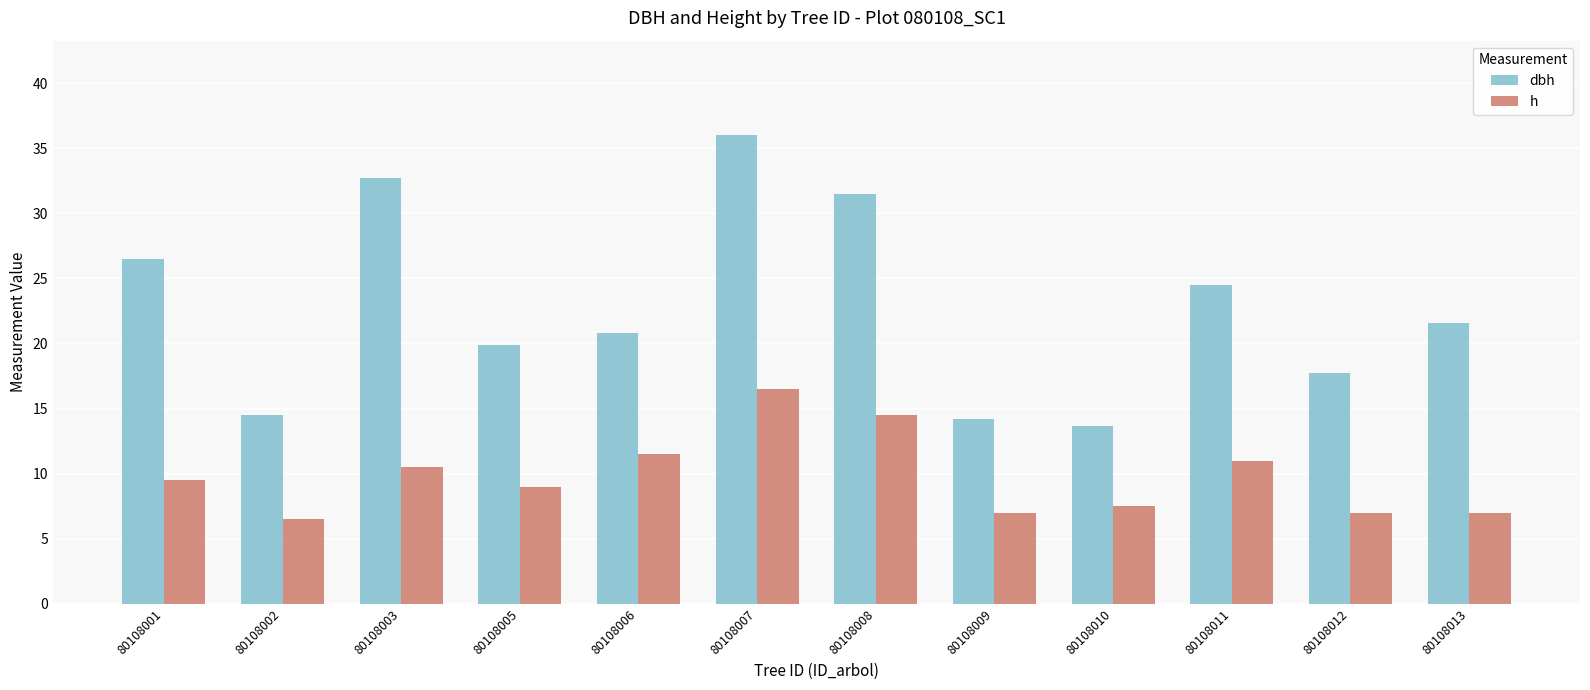

What is the minimum value shown in the chart?

6.5